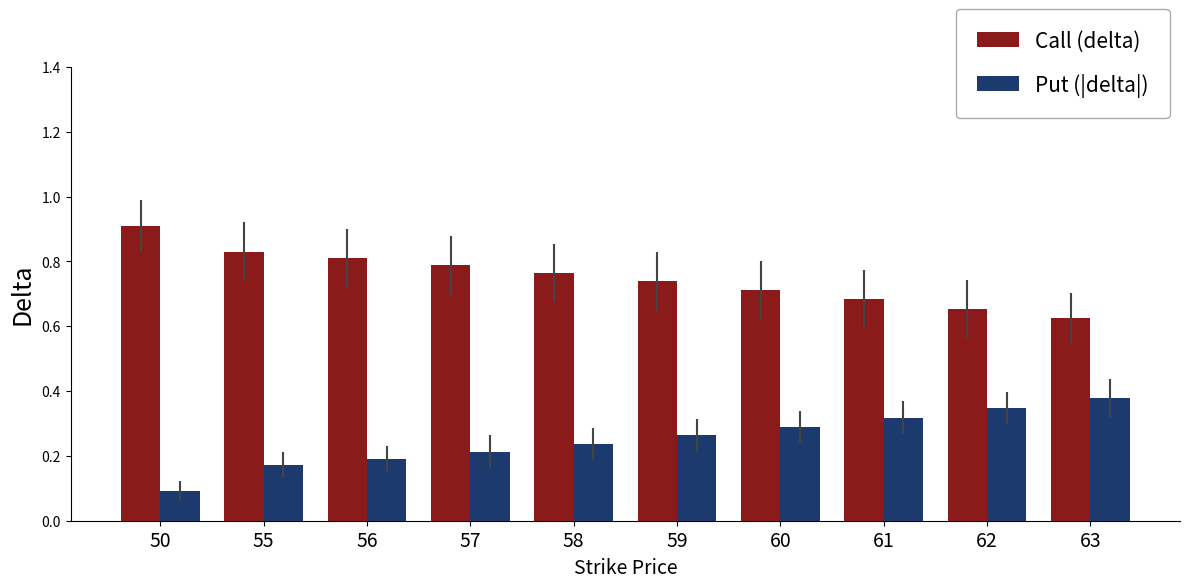

List the labels in order of Call (delta) value, largest first.

50, 55, 56, 57, 58, 59, 60, 61, 62, 63